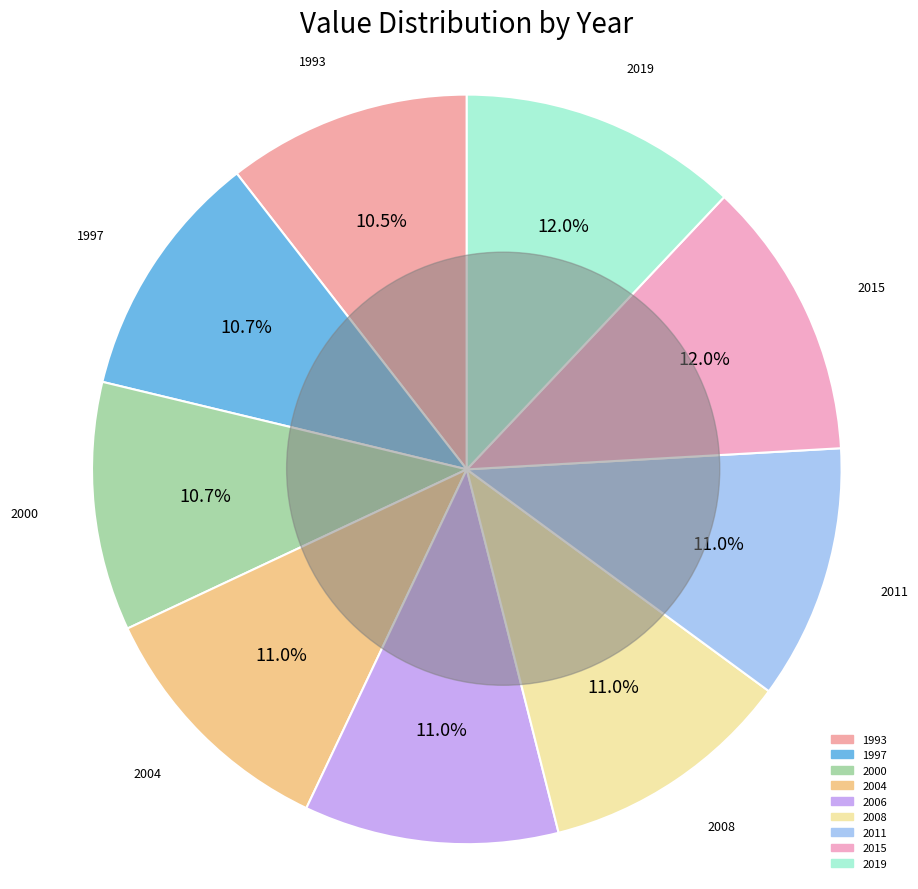

What percentage is the 2006 slice, to the nearest percent?

11%